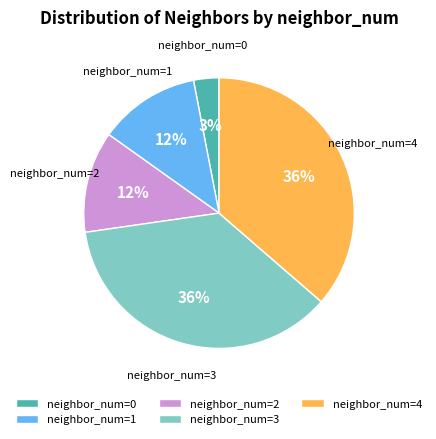

Is the sum of neighbor_num=1 and neighbor_num=0 greater than half?

No